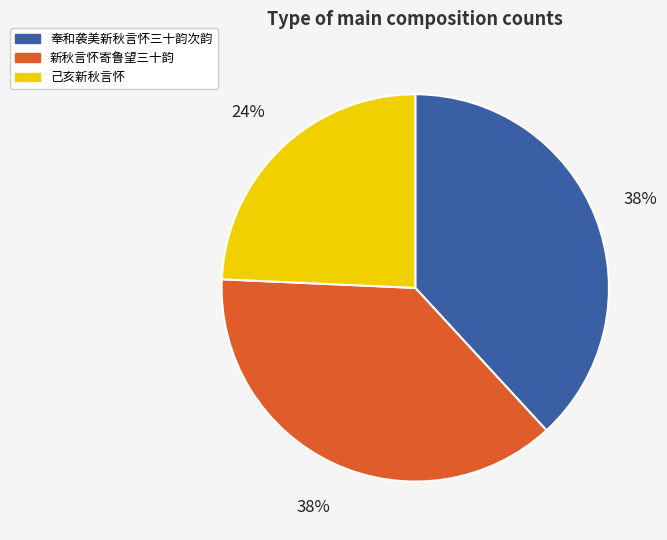

Between 新秋言怀寄鲁望三十韵 and 己亥新秋言怀, which is larger?

新秋言怀寄鲁望三十韵